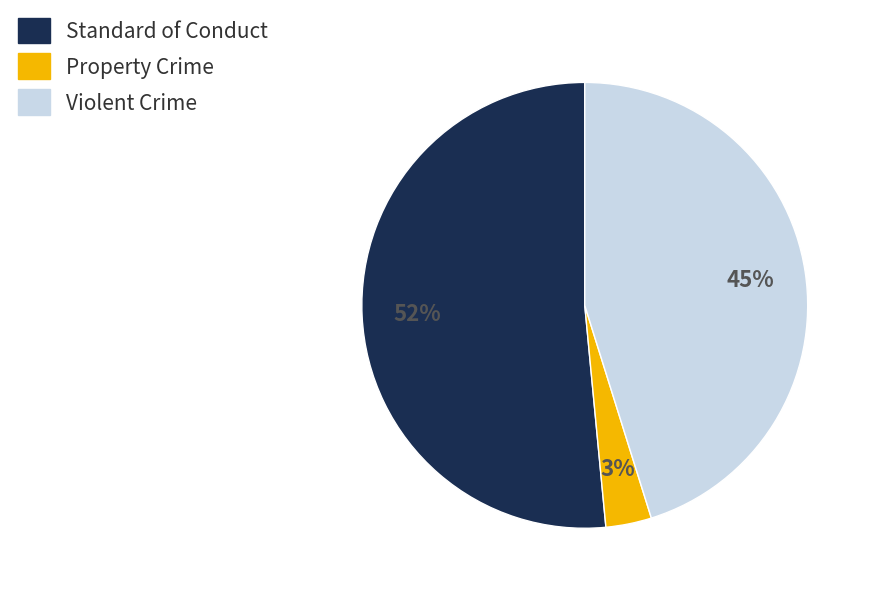

Rank the categories by value from highest to lowest.

Standard of Conduct, Violent Crime, Property Crime